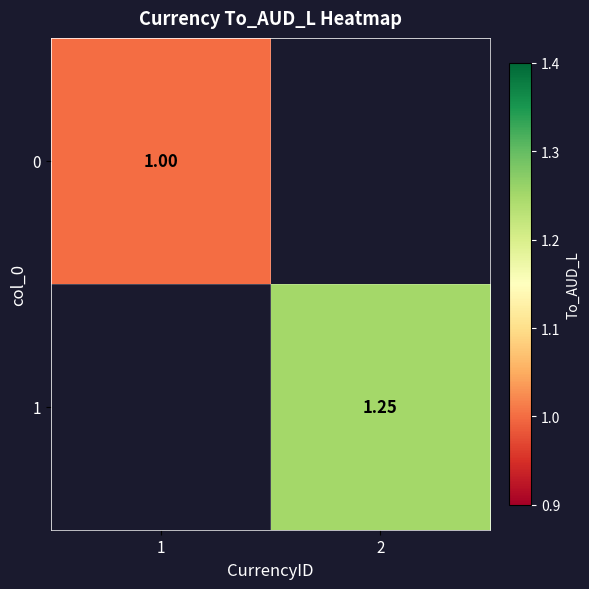

The value of 1 at 2 is 0.7. True or false?

False